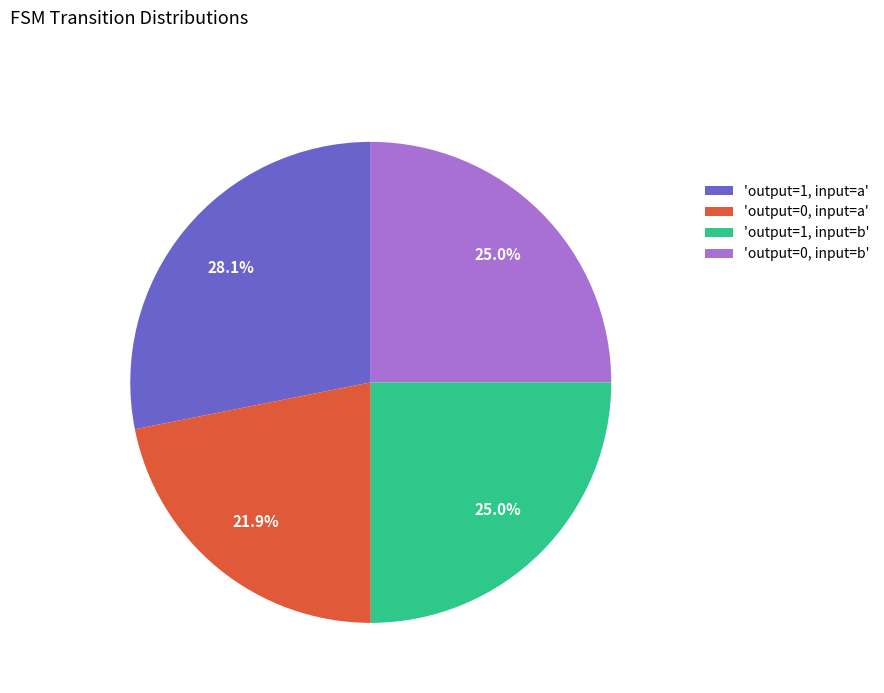

Approximately how many times larger is the value at 'output=1, input=a' compared to 'output=0, input=a'?

1.3